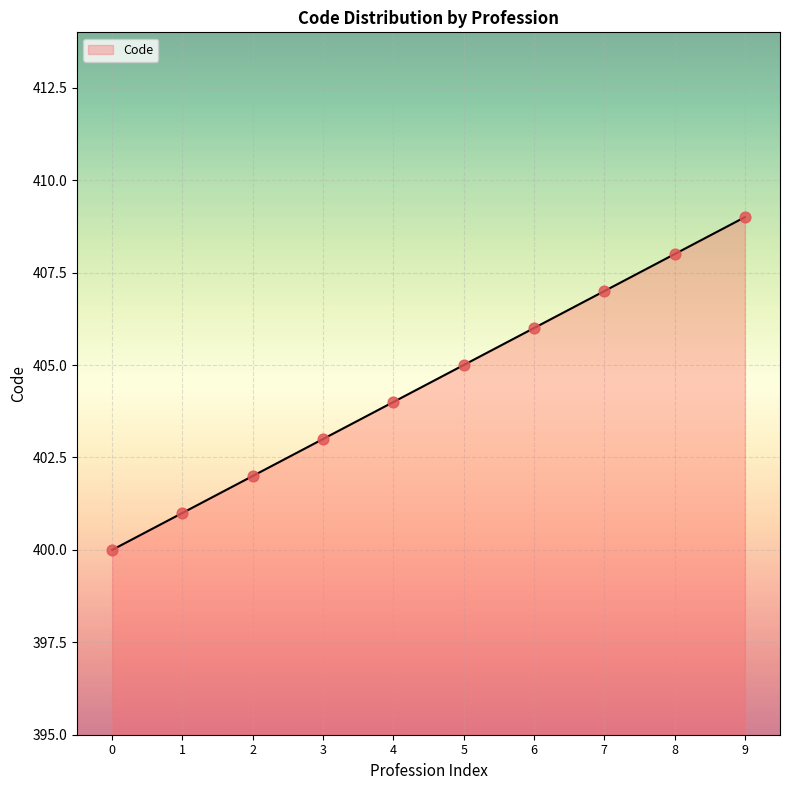

What is the maximum value for Code?

409.0